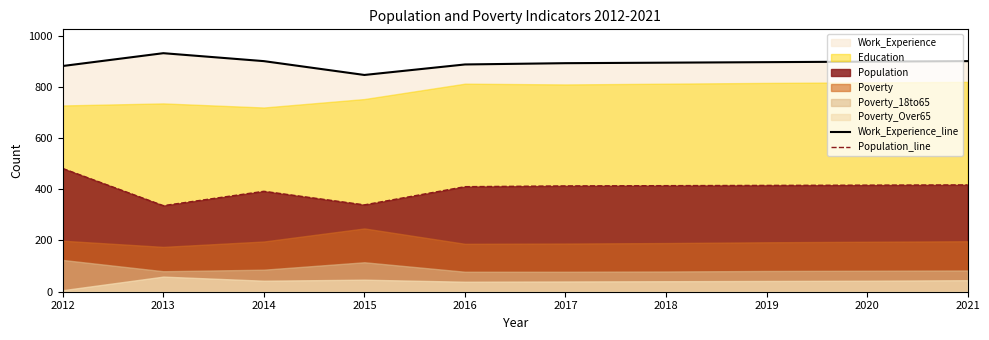

Rank the series at 2020 from highest to lowest value.

Work_Experience_line, Population_line